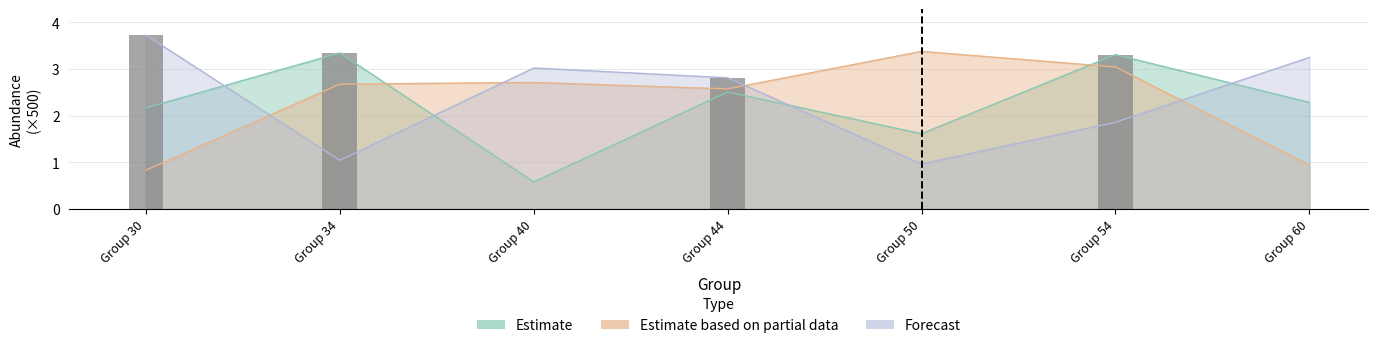

What is the maximum value for Forecast?

3.7